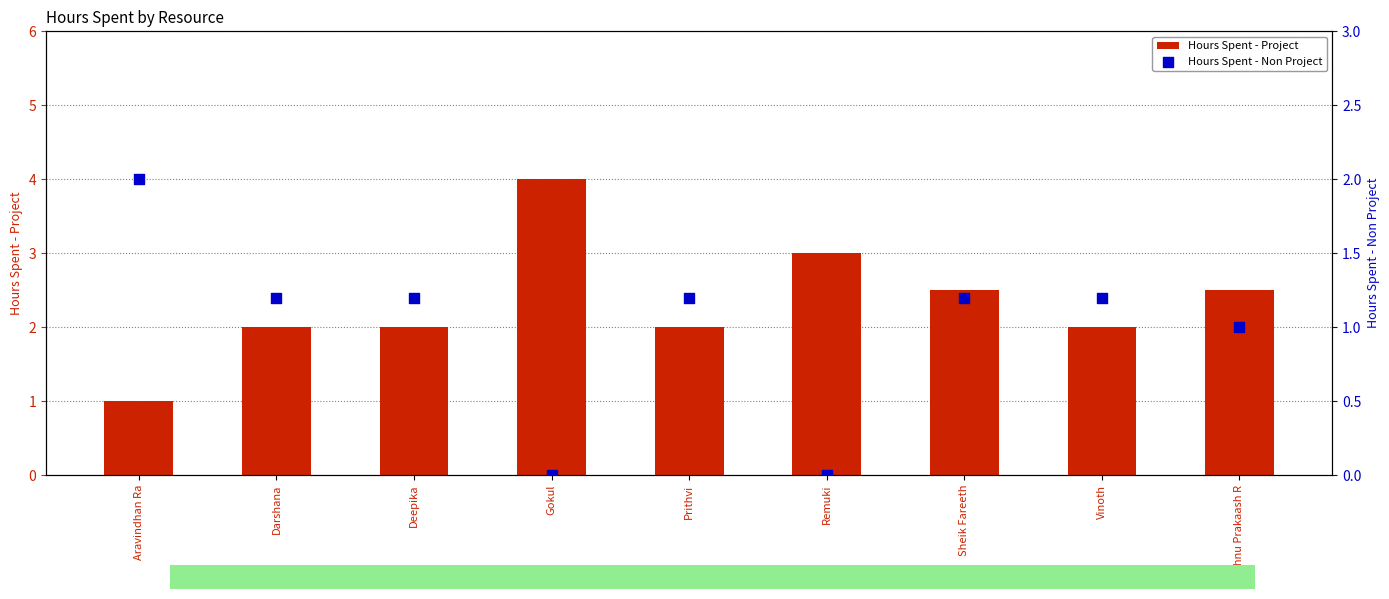

Which series has the largest total across all categories?

Hours Spent - Project